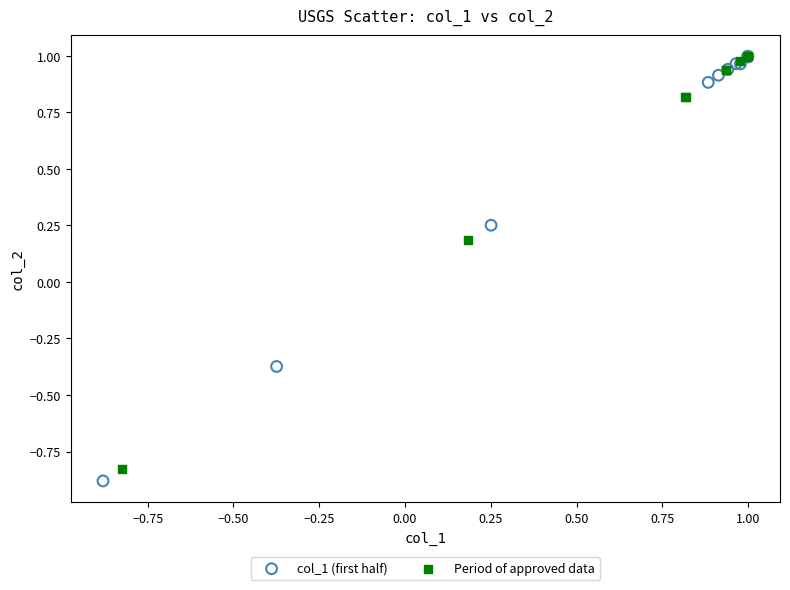

Which series has the widest spread of Y values?

col_1 (first half)